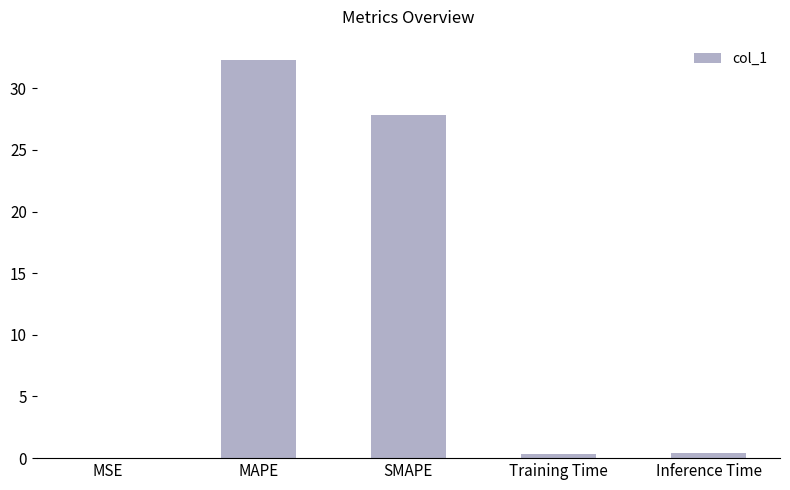

What is the sum of all values?

60.9